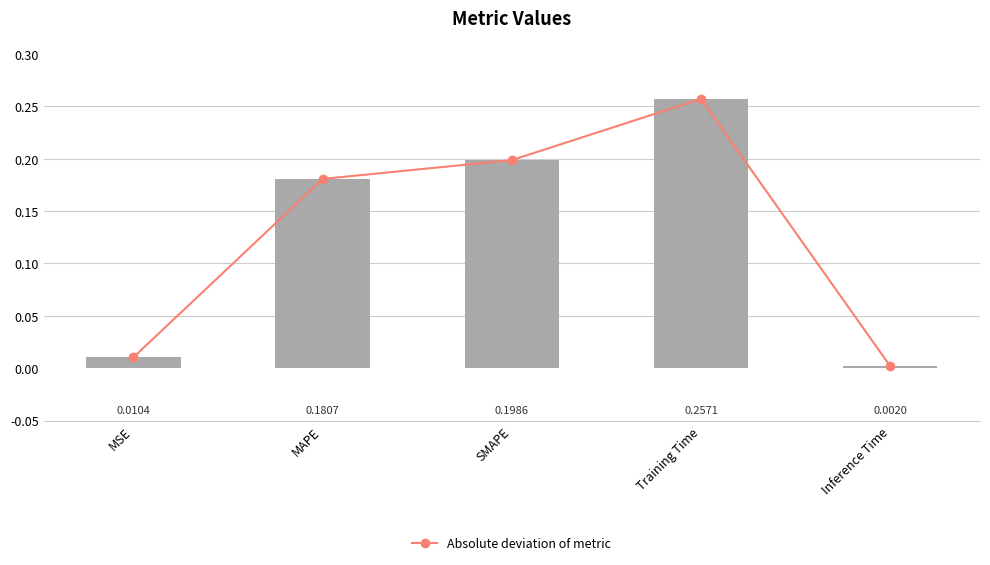

What is the average value of the col_1 series?

0.1